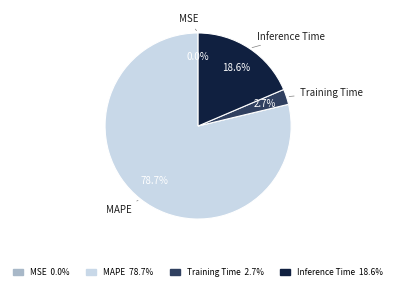

Between Inference Time 18.6% and Training Time 2.7%, which is larger?

Inference Time 18.6%